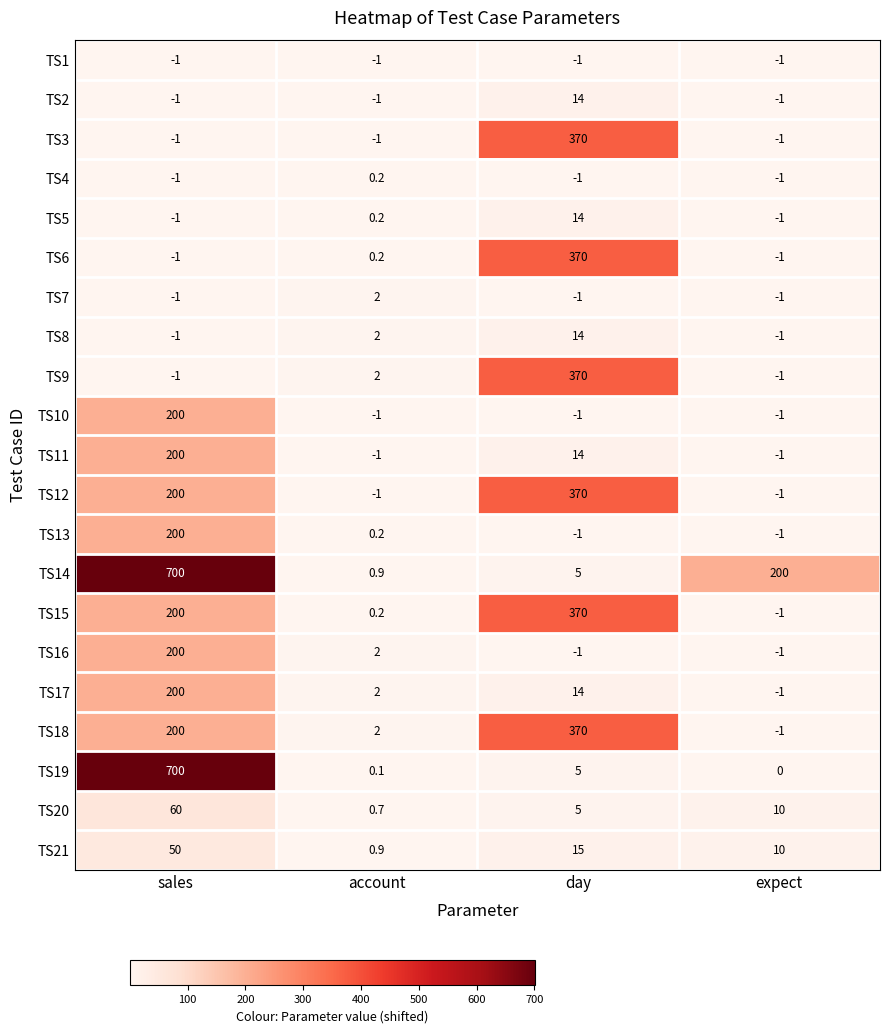

What is the difference between the TS14 values at expect and sales?

500.0